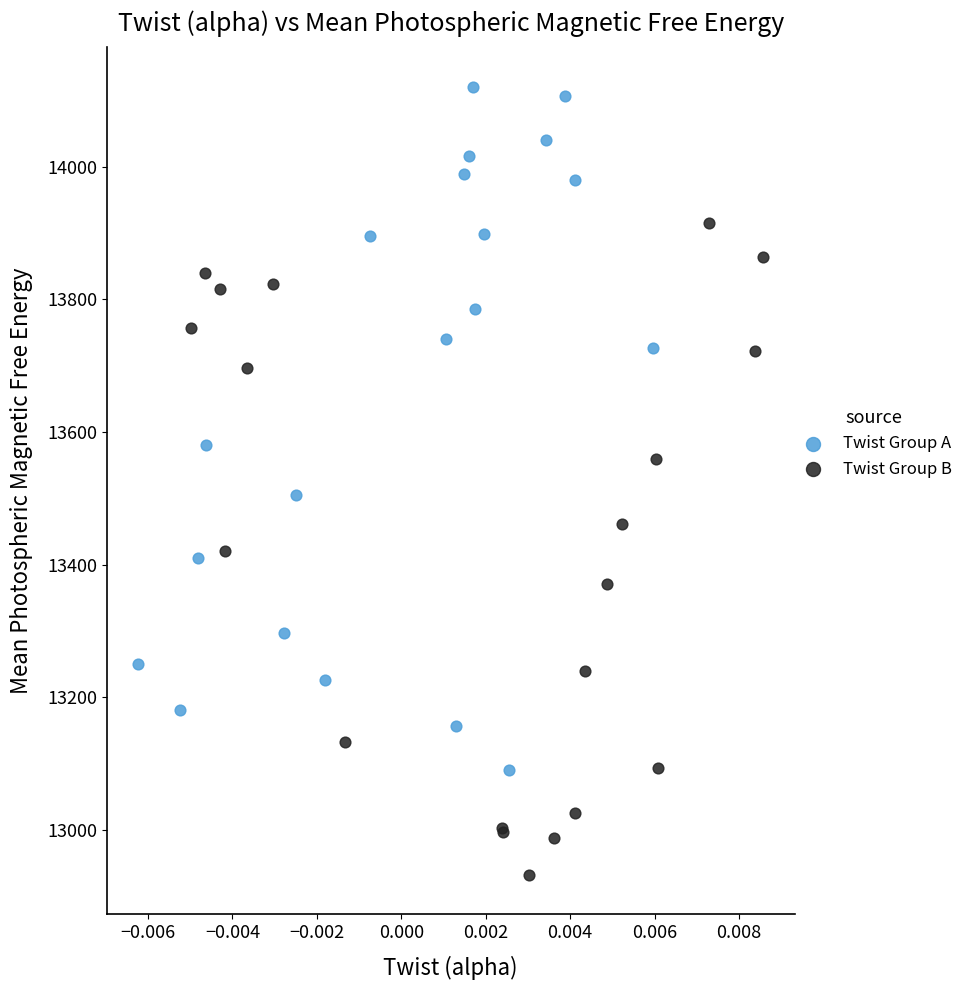

What are all the series names shown in the legend?

Twist Group A, Twist Group B